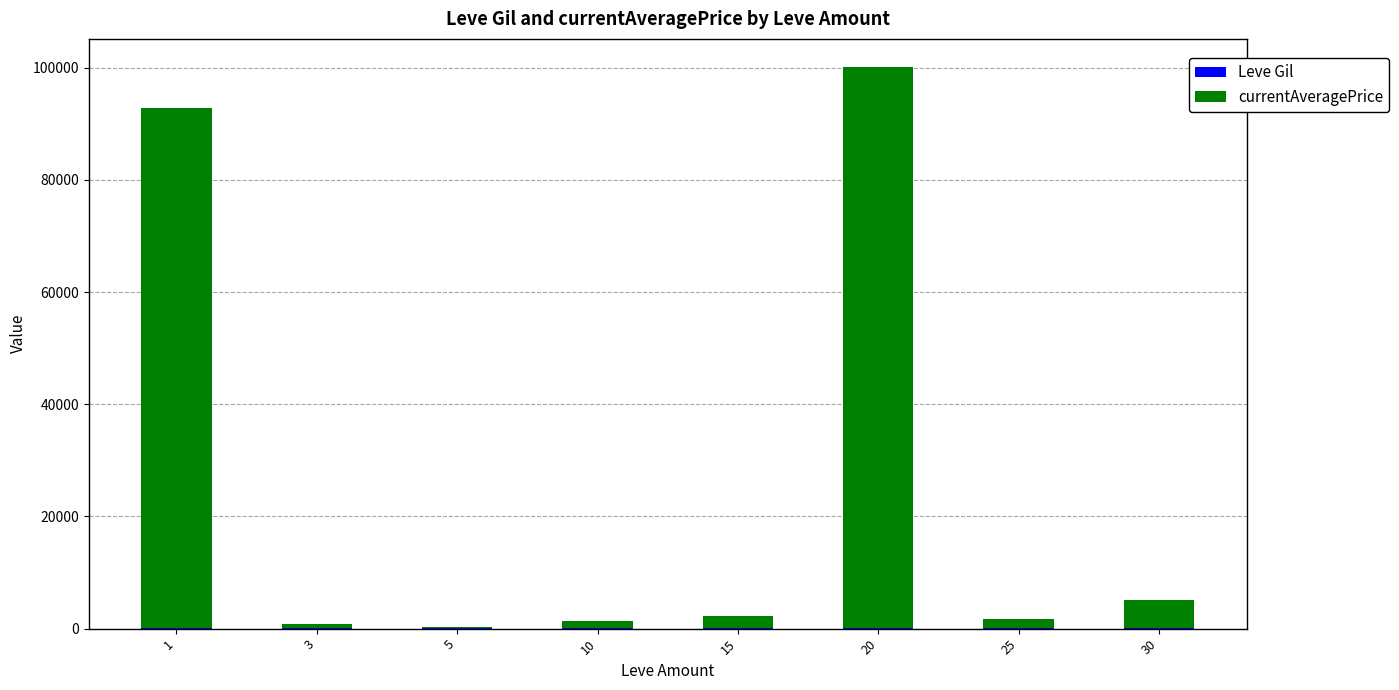

Rank the categories by currentAveragePrice value from lowest to highest.

5, 3, 10, 25, 15, 30, 1, 20